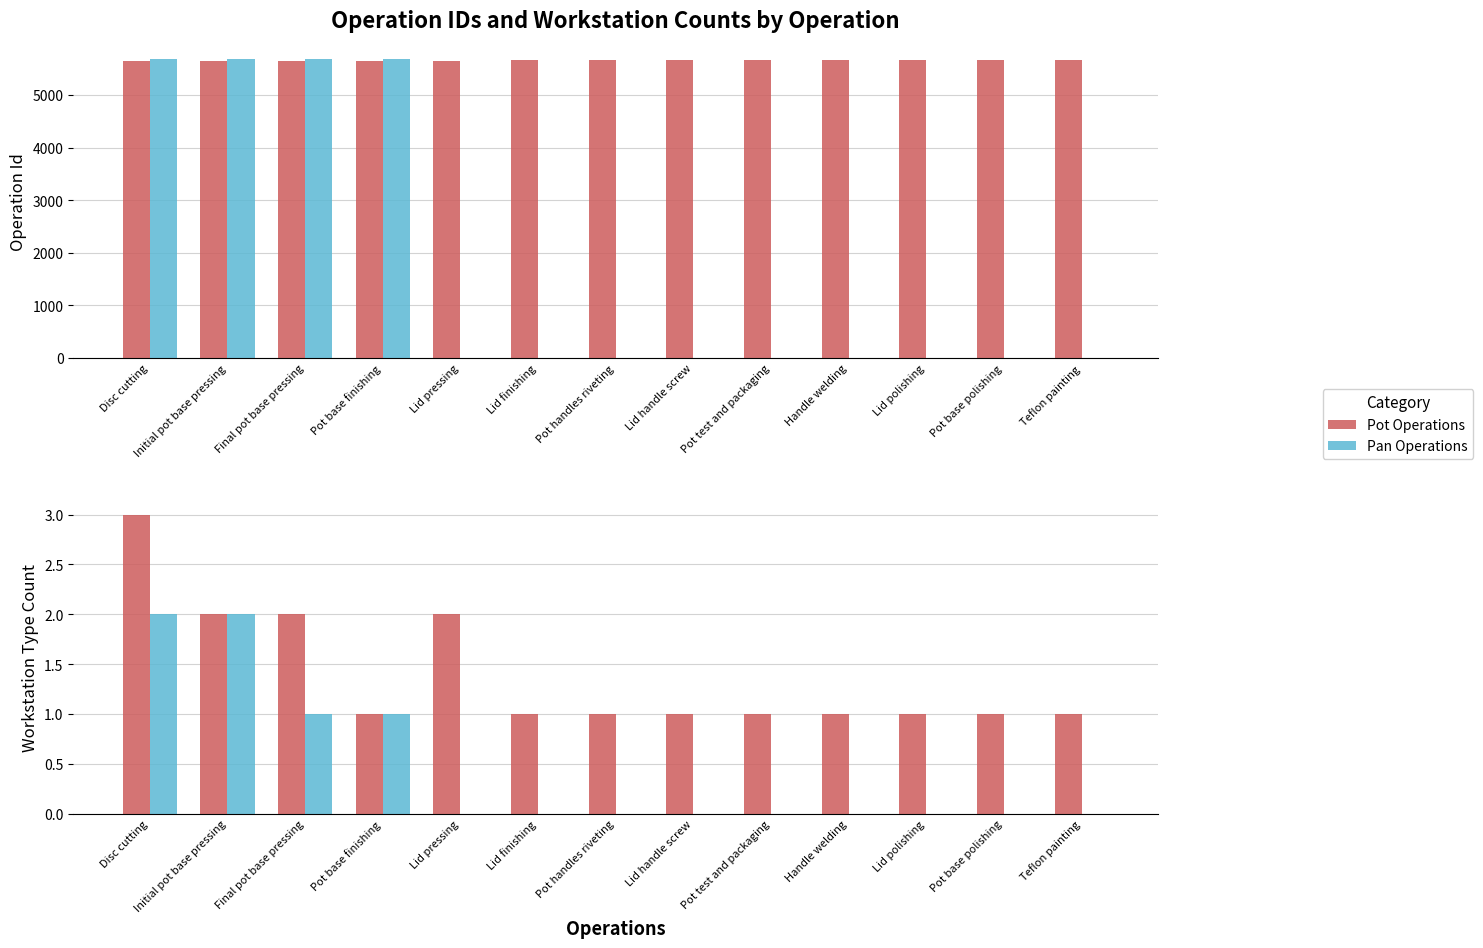

The Pot Operations series shows 2 at Initial pot base pressing. True or false?

True